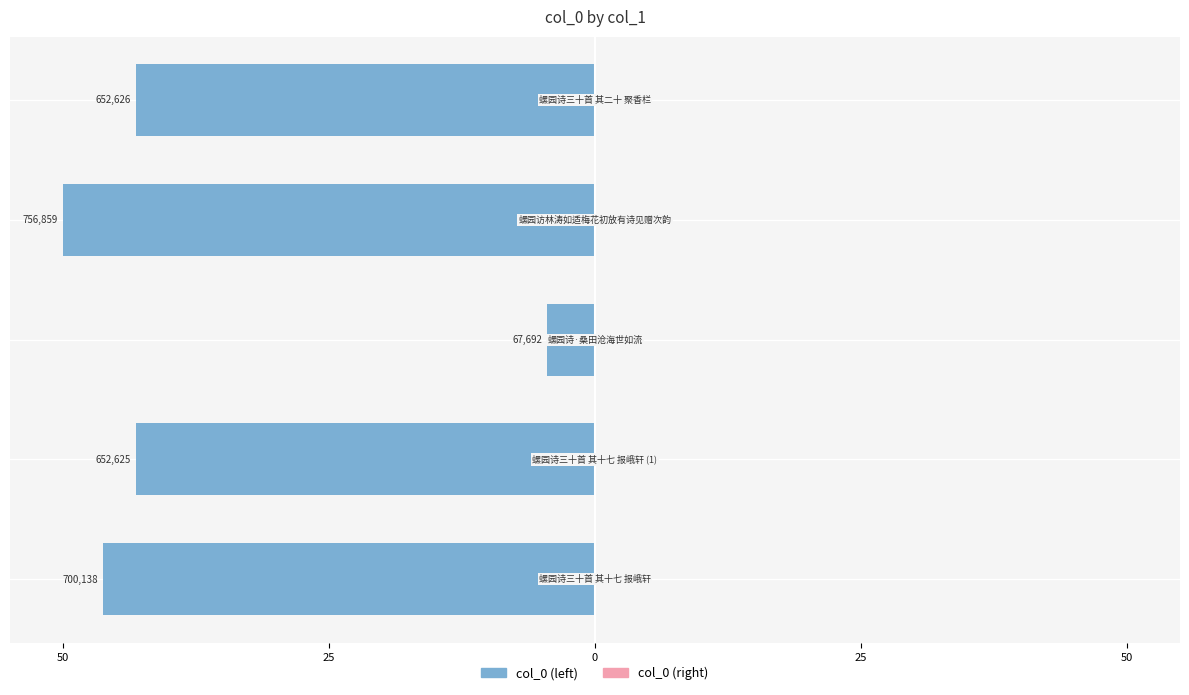

What is the sum of all values?

-187.0